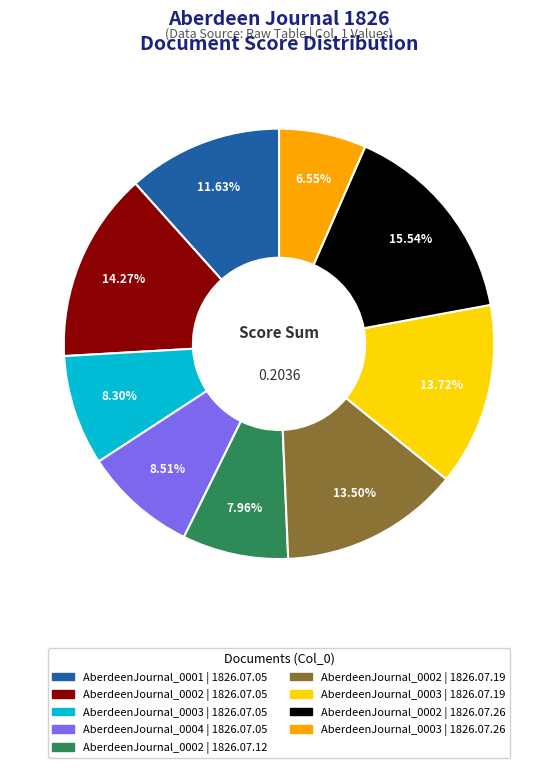

Does any single category account for the majority?

No